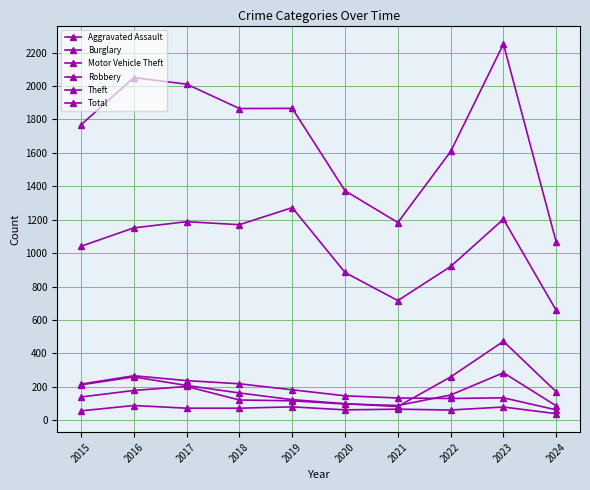

What is the maximum value for Burglary?

266